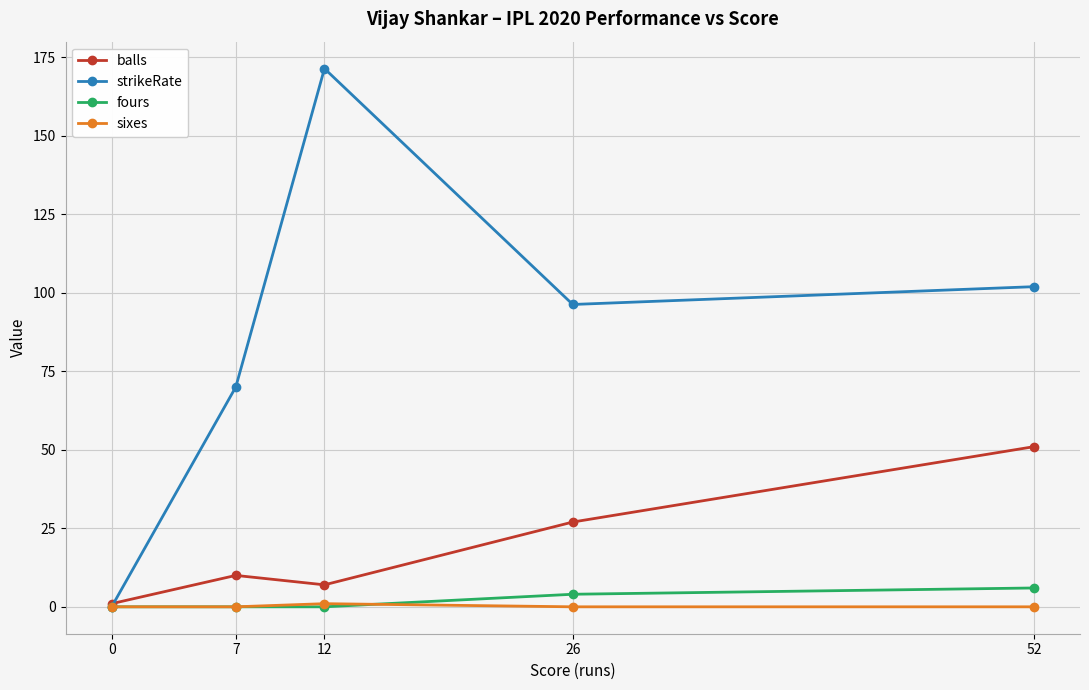

Does the chart display data point markers on the line(s)?

Yes